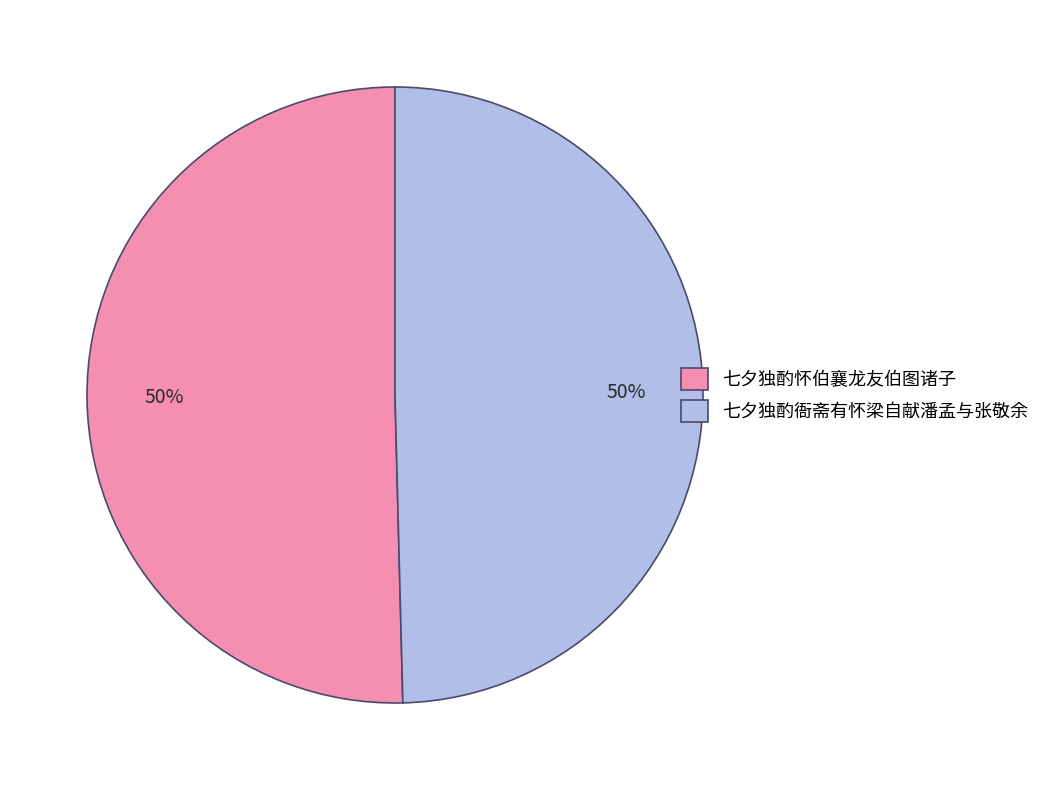

What percentage is the 七夕独酌衙斋有怀梁自献潘孟与张敬余 slice, to the nearest percent?

50%